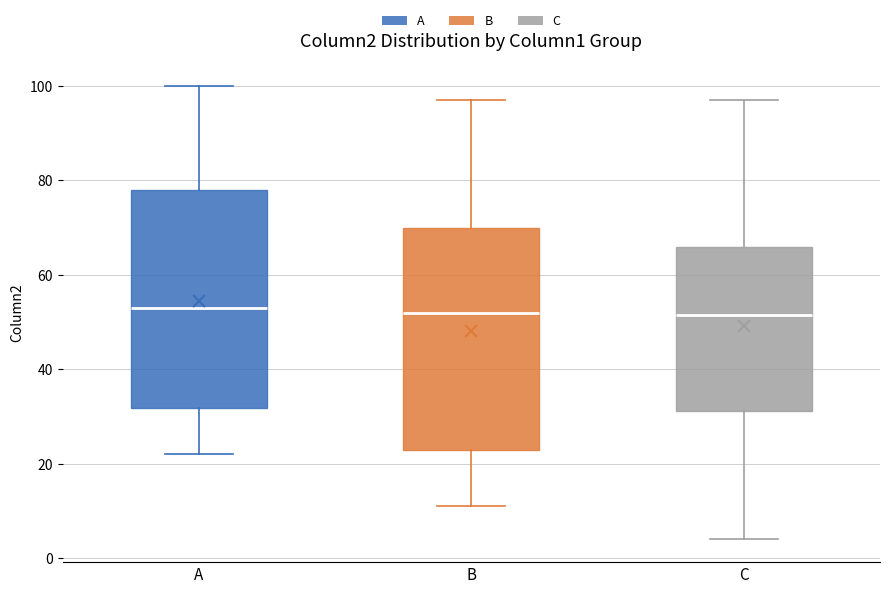

Where does the lower whisker of the box for A end on the y-axis? The values are not printed on the chart, so give them approximately, as read against the axis.

22